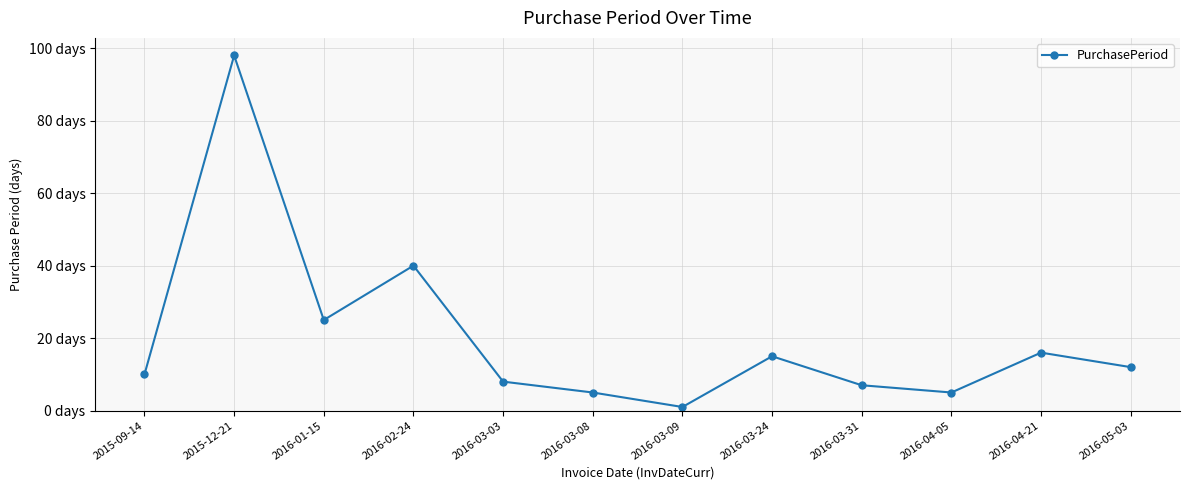

List the labels in order of value, smallest first.

2016-03-09, 2016-03-08, 2016-04-05, 2016-03-31, 2016-03-03, 2015-09-14, 2016-05-03, 2016-03-24, 2016-04-21, 2016-01-15, 2016-02-24, 2015-12-21